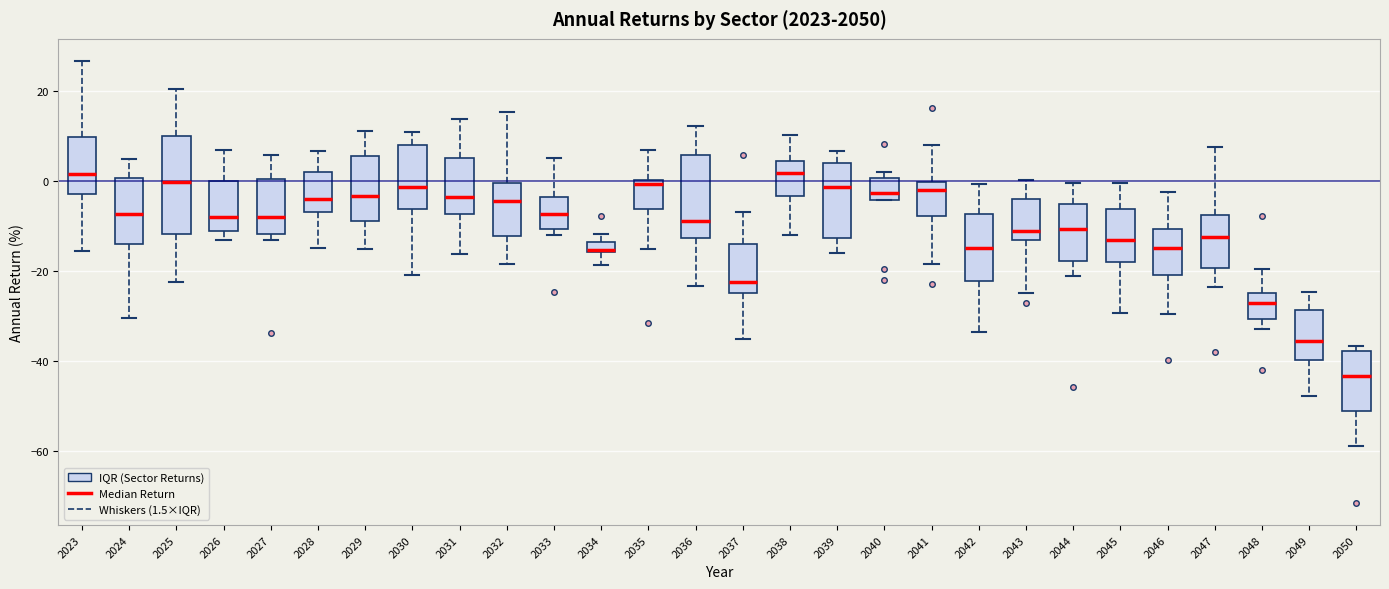

Which box's median line is the lowest?

2050